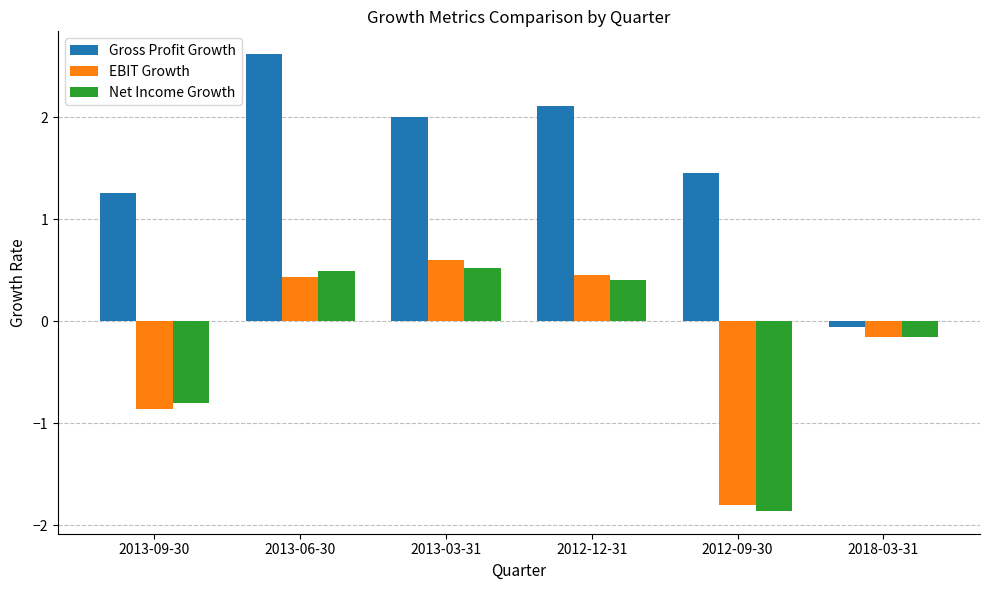

What is the difference between the highest and lowest values at 2012-09-30?

3.3